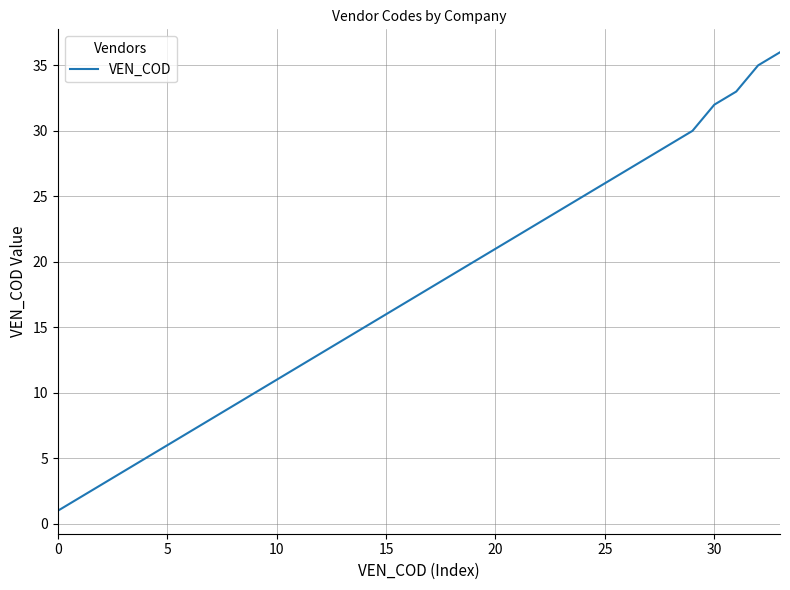

What is the maximum value shown in the chart?

36